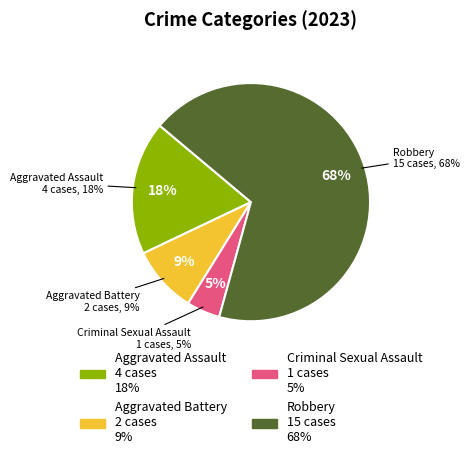

Which slice represents more than half of the pie?

Robbery